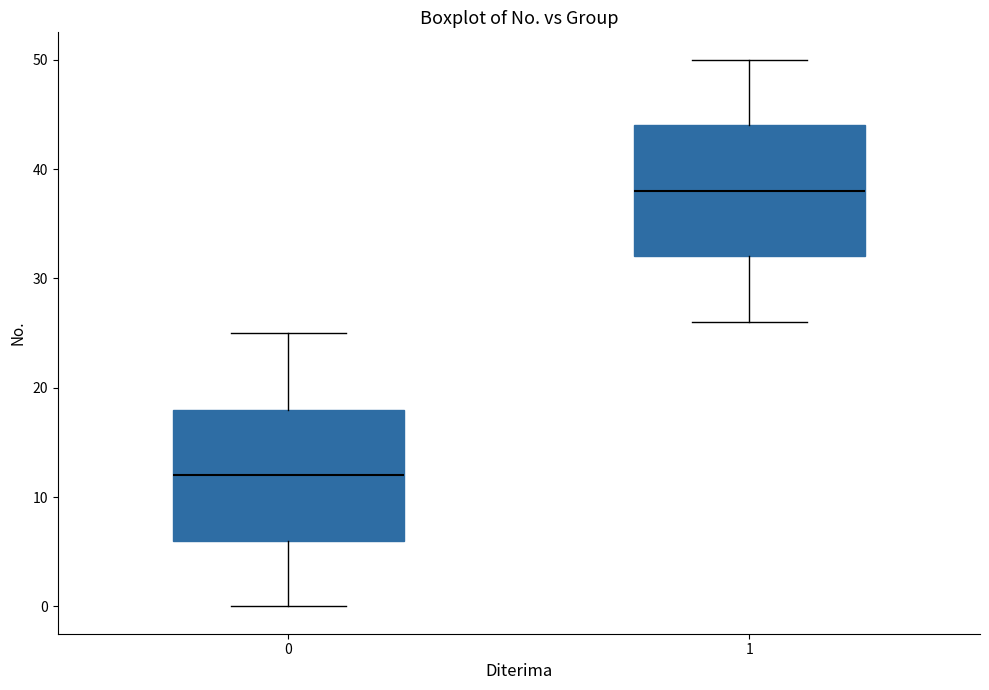

Reading left to right, transcribe this box plot: for each box, give where its median line is, the range the box spans, and where its two whiskers end, as read against the y-axis. The values are not printed on the chart, so give them approximately, as read against the axis.

0: median 12, box 6 to 18, whiskers 0 to 25
1: median 38, box 32 to 44, whiskers 26 to 50